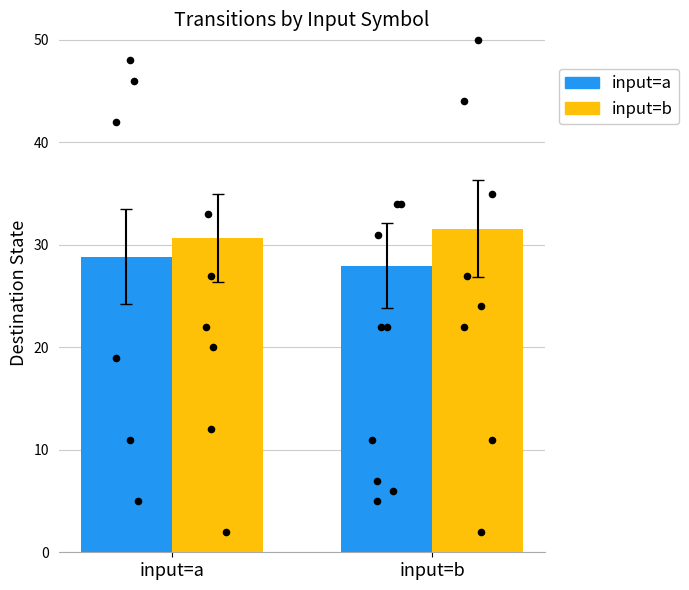

At which category is the sum across all series the highest?

input=b